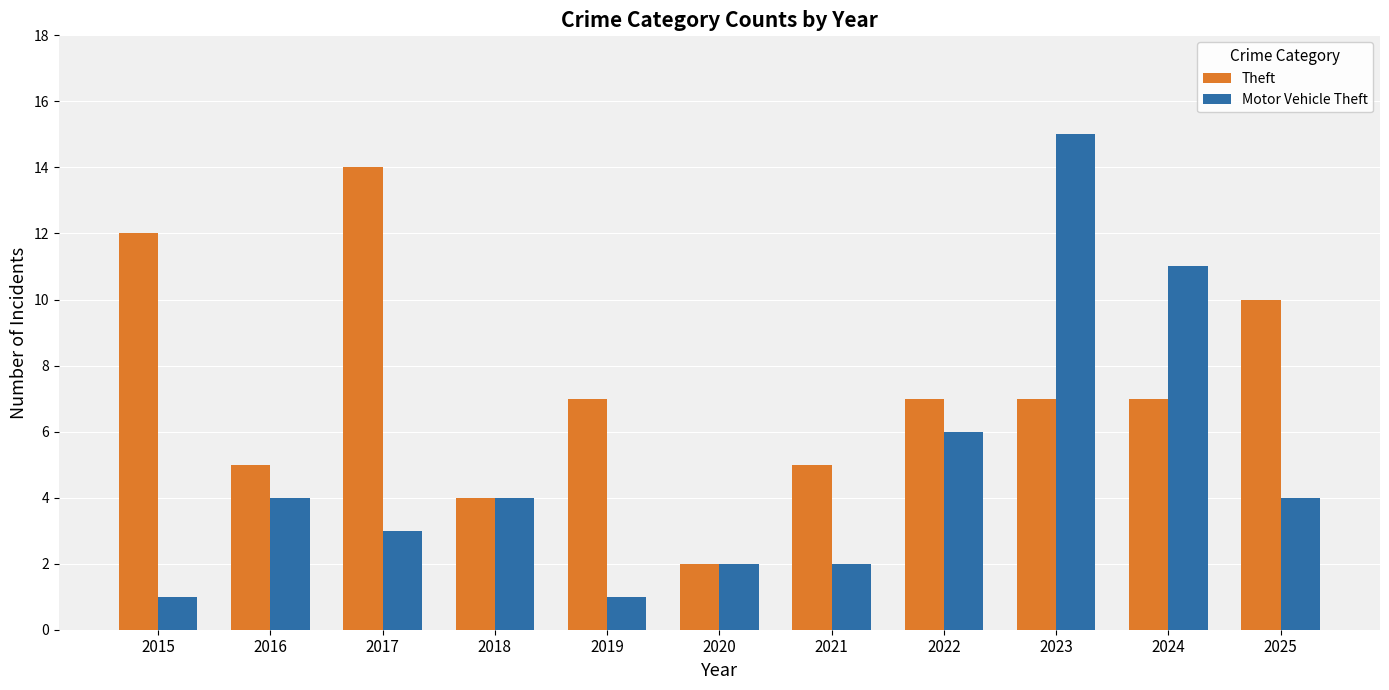

Count the number of data series in this chart.

2